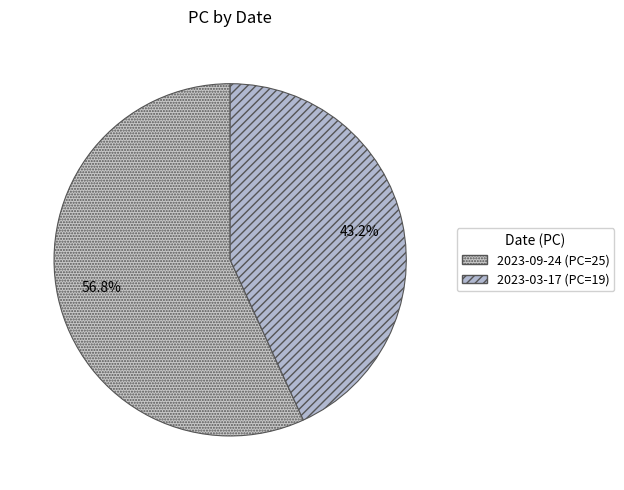

Is there any slice that represents more than half of the pie?

Yes